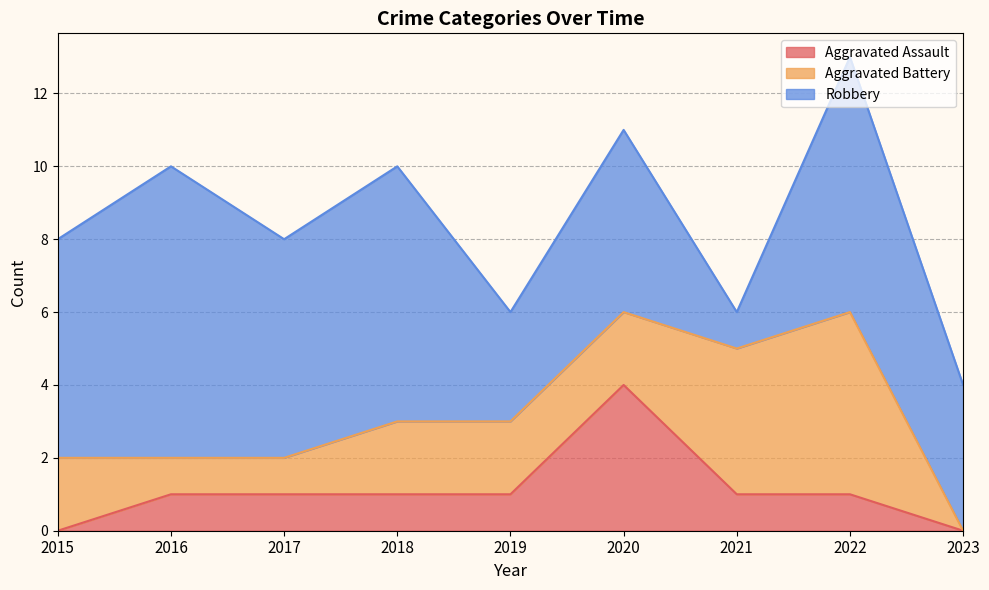

At which label does Aggravated Battery first exceed 2?

2021